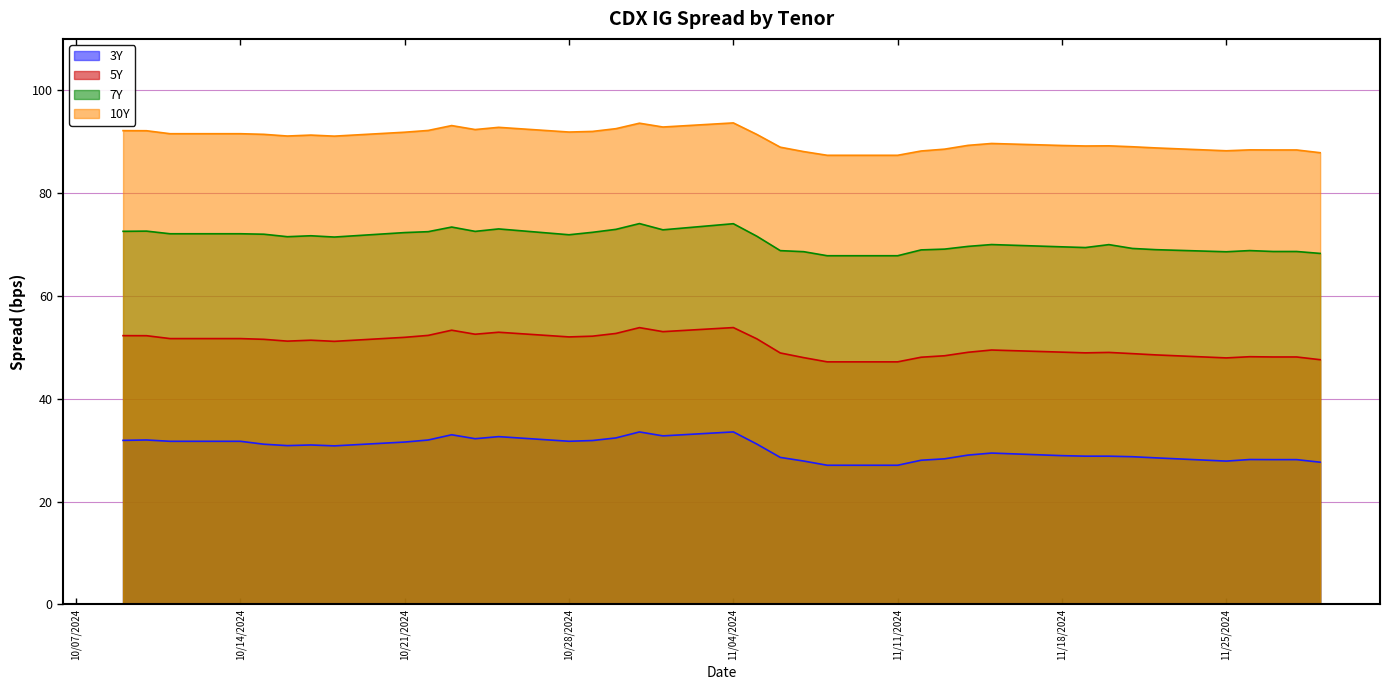

What is the minimum value shown in the chart?

27.1